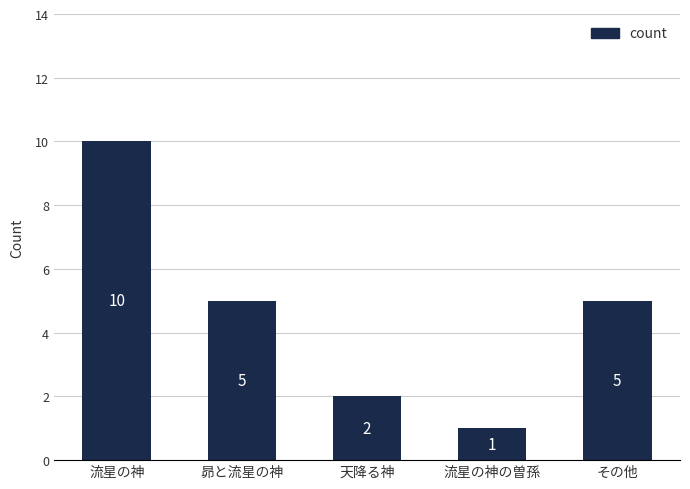

How many bars are there in total?

5